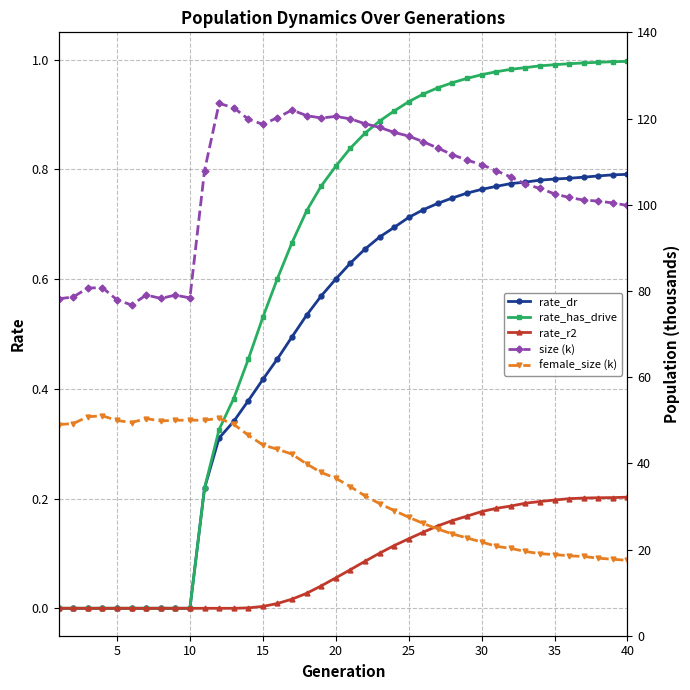

Is it true that rate_dr equals 1.3 at 40?

False